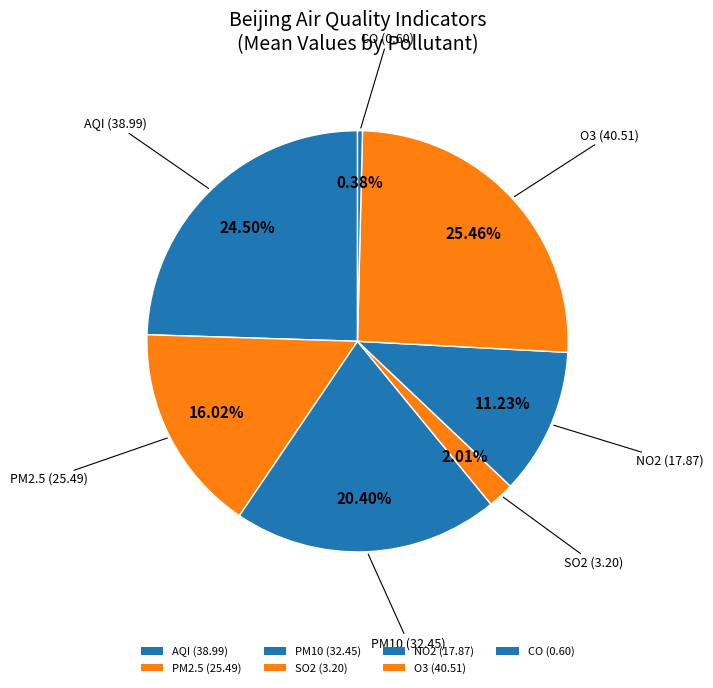

What portion of the pie excludes O3?

74.5%